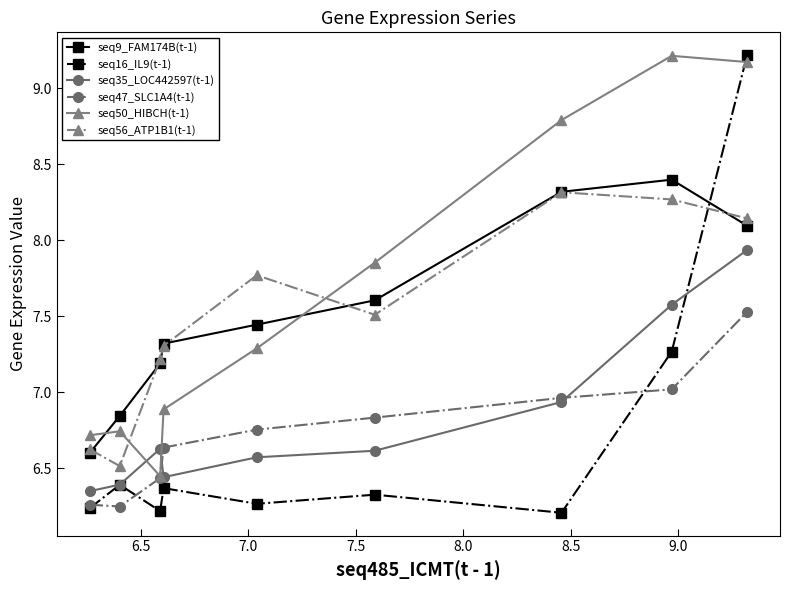

In seq50_HIBCH(t-1), how many points are lower than both neighbors (excluding endpoints)?

1